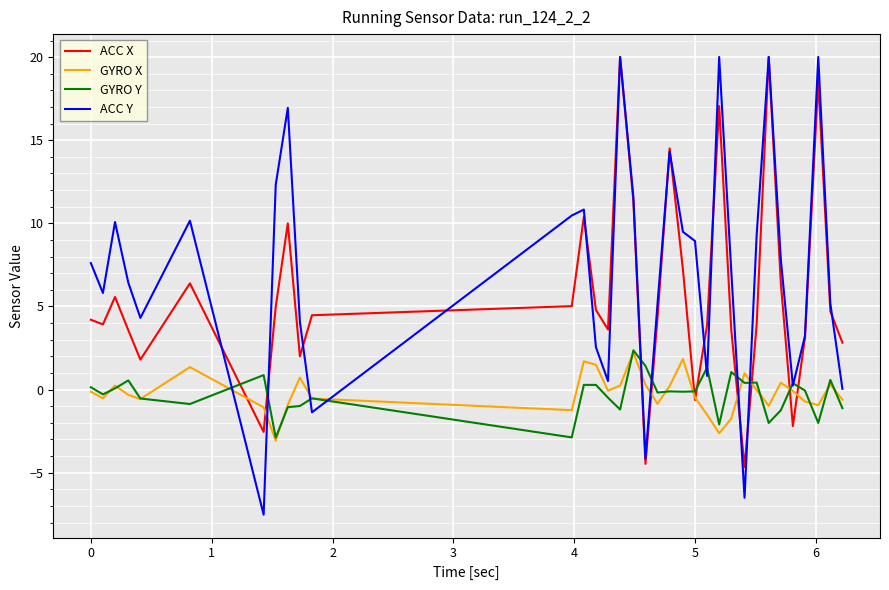

What is the maximum value for ACC X?

20.0